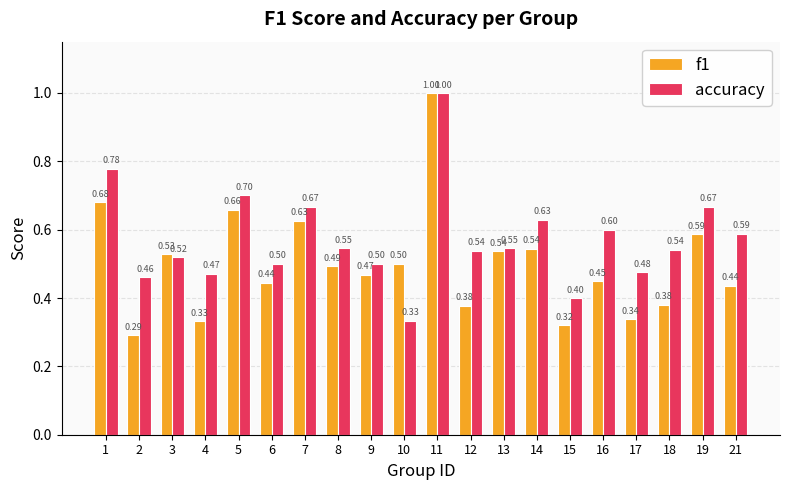

What is the sum of all accuracy values?

11.5